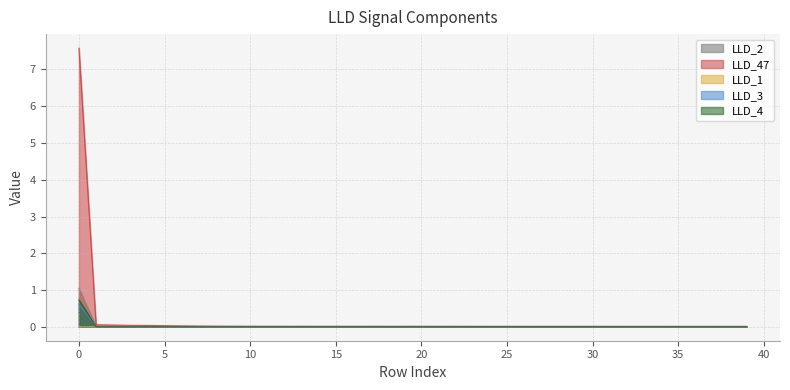

Count the number of categories in the chart.

40